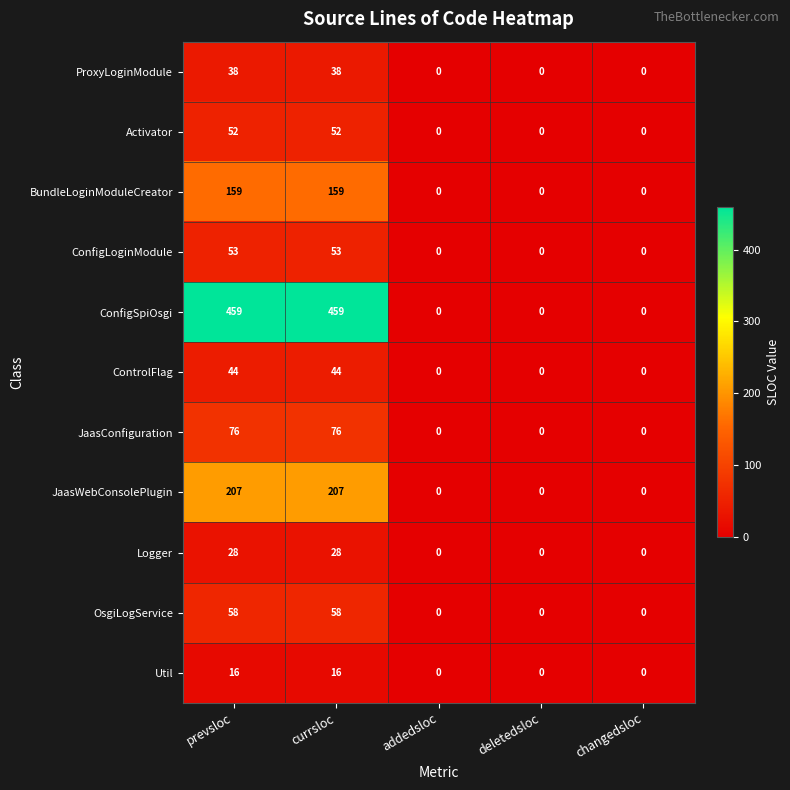

At how many categories does at least one series exceed 48?

2